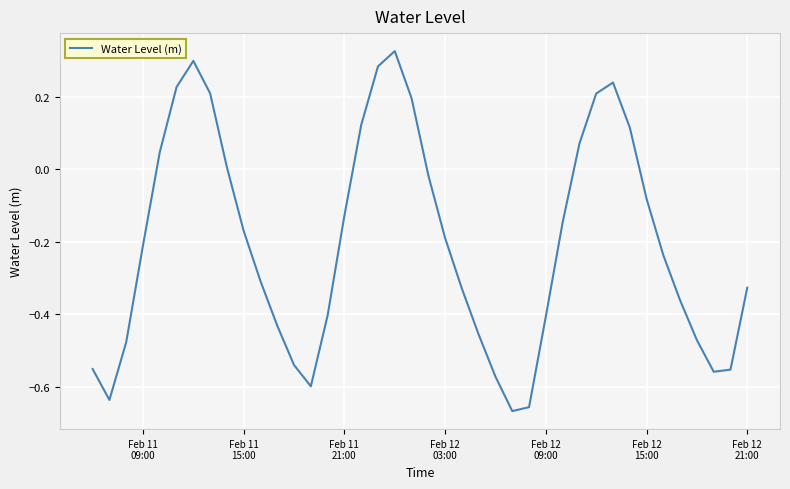

What is the difference between the maximum and minimum values?

1.0